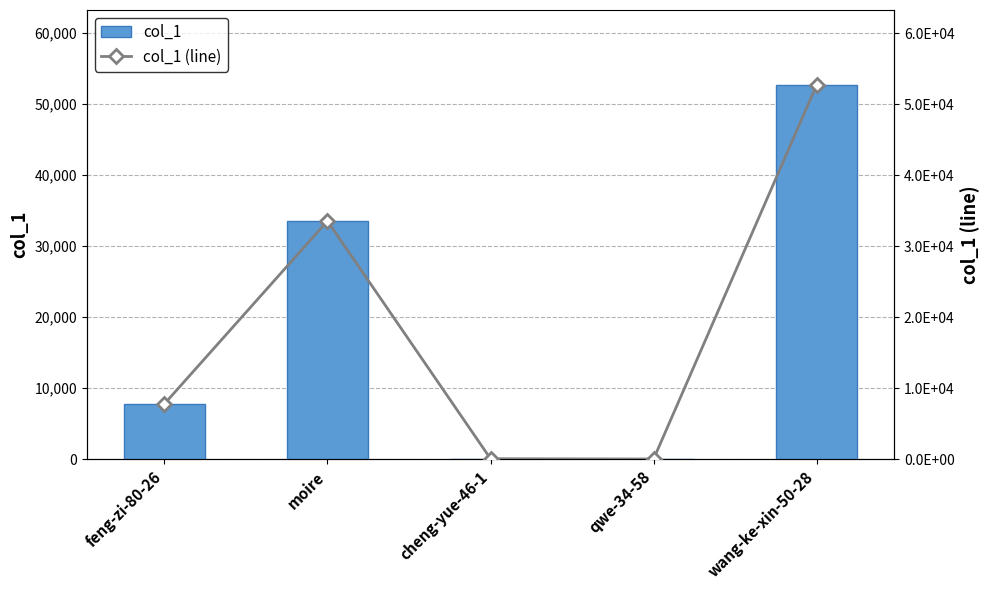

How many categories are shown in the chart?

5